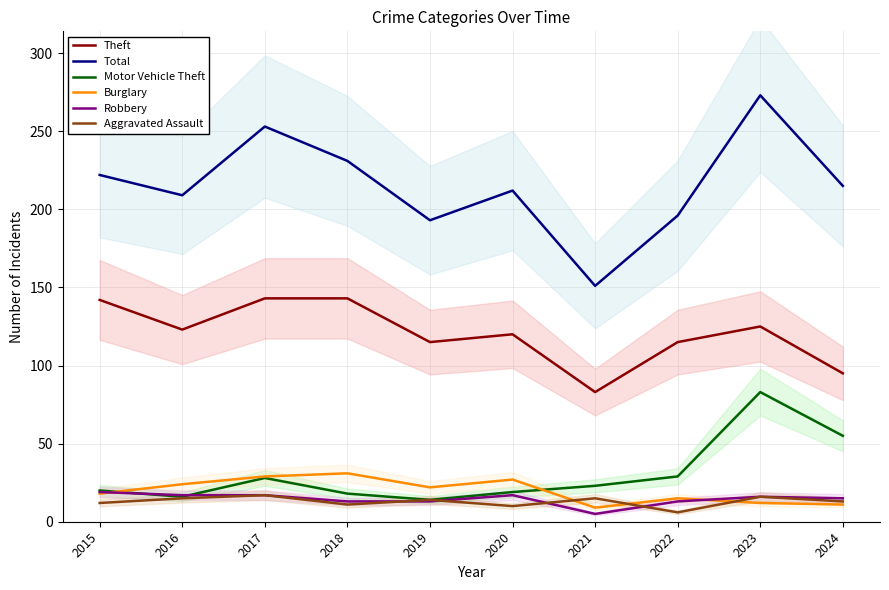

The value of Total at 2017 is 164. True or false?

False